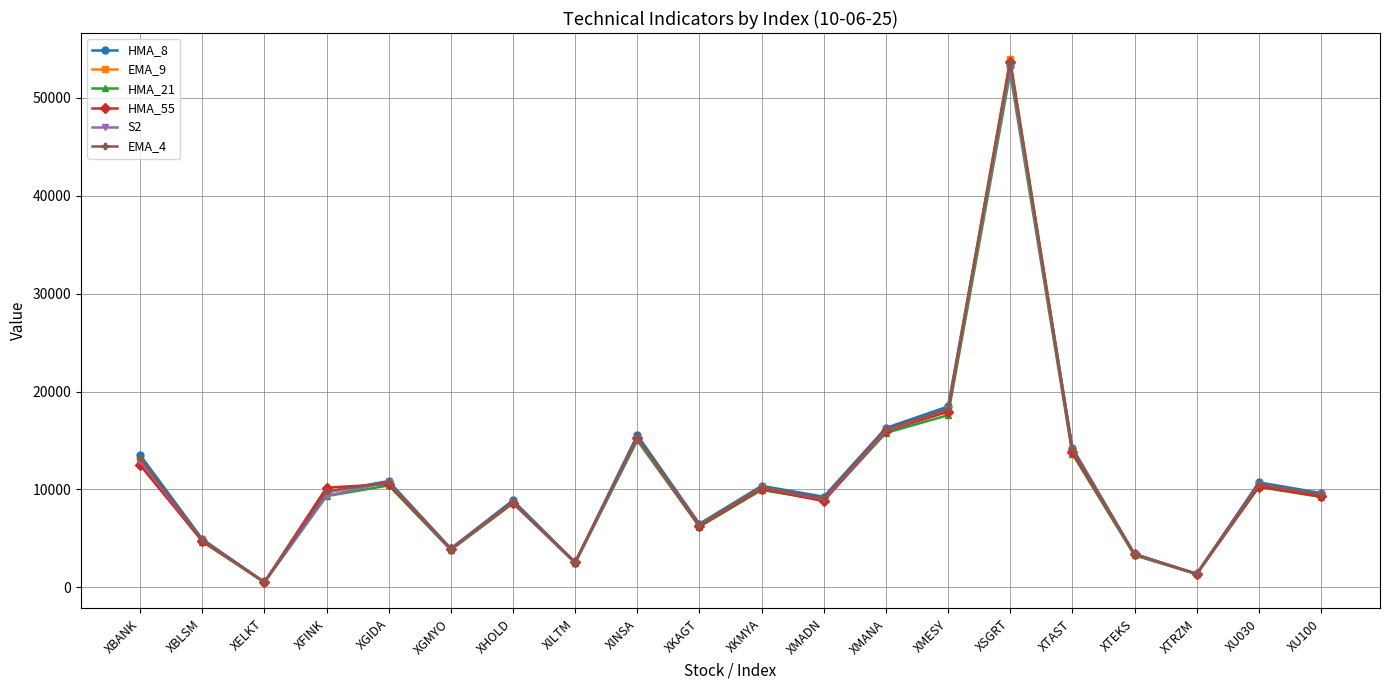

What is the approximate value of HMA_55 at XGIDA?

10542.3